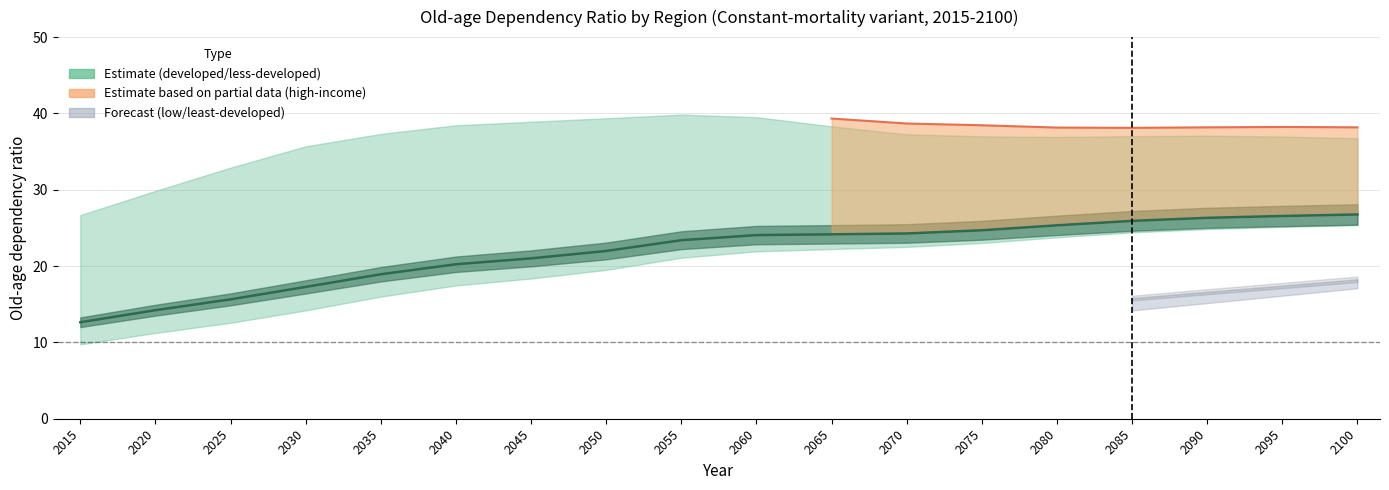

Is it true that More developed regions equals 42.2 at 2015?

False